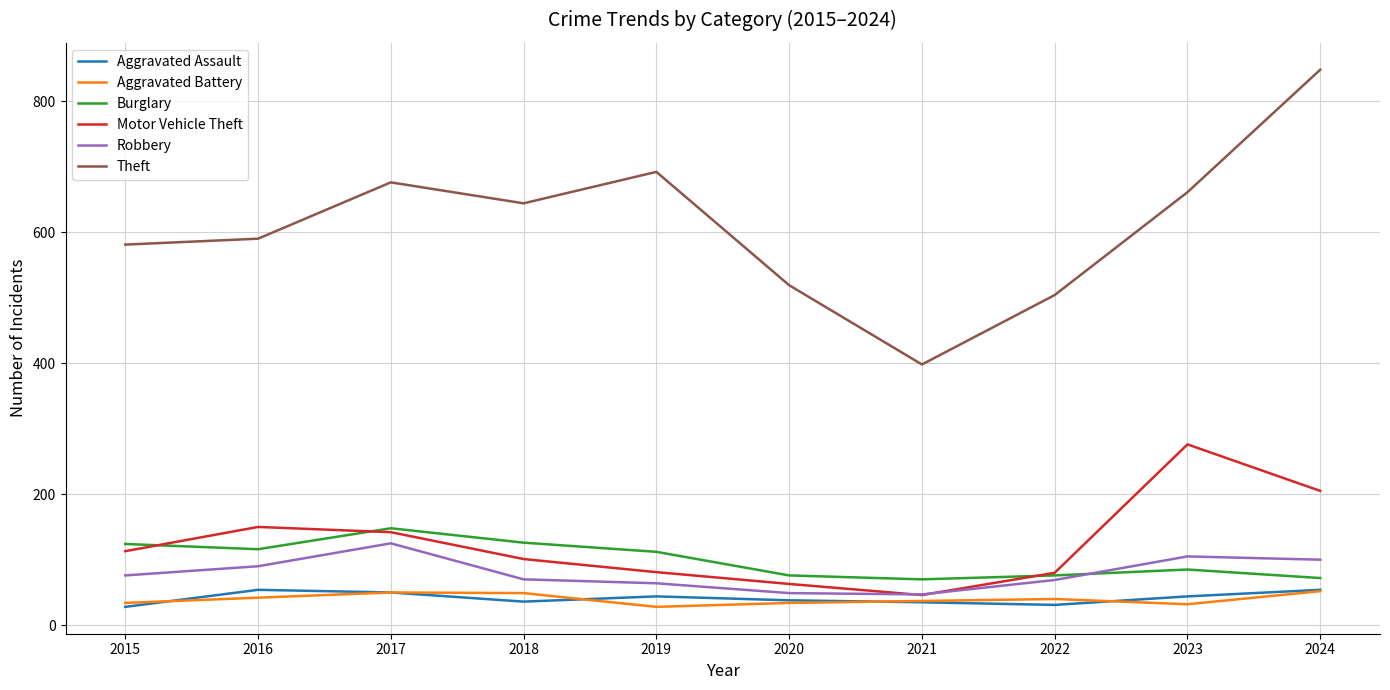

Is the value of Motor Vehicle Theft at 2021 greater than the value of Aggravated Battery at 2015?

Yes